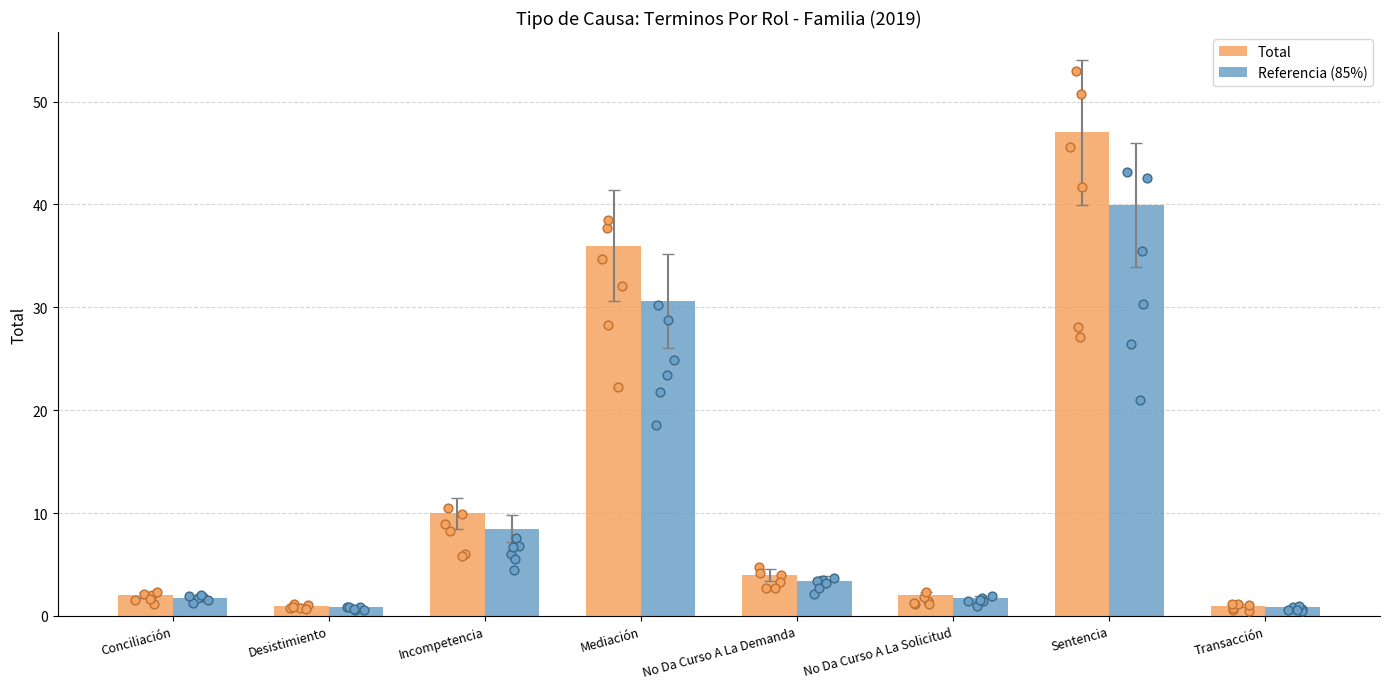

What is the total value across all series at Sentencia?

86.9